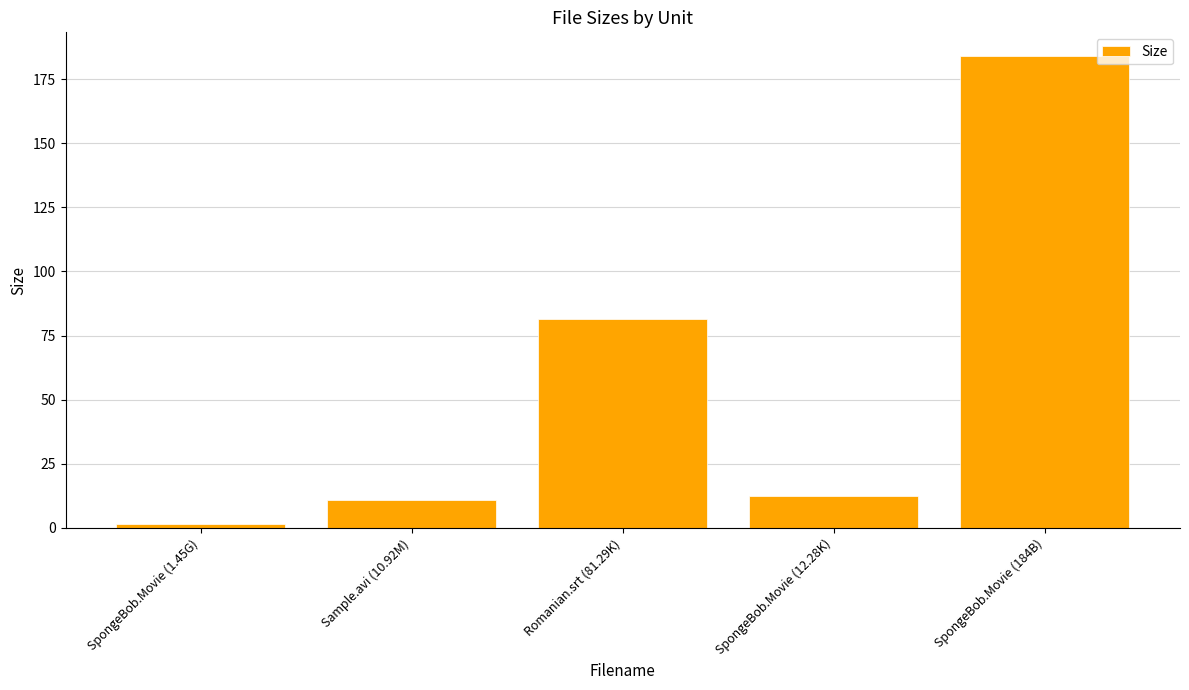

Count the number of categories in the chart.

5